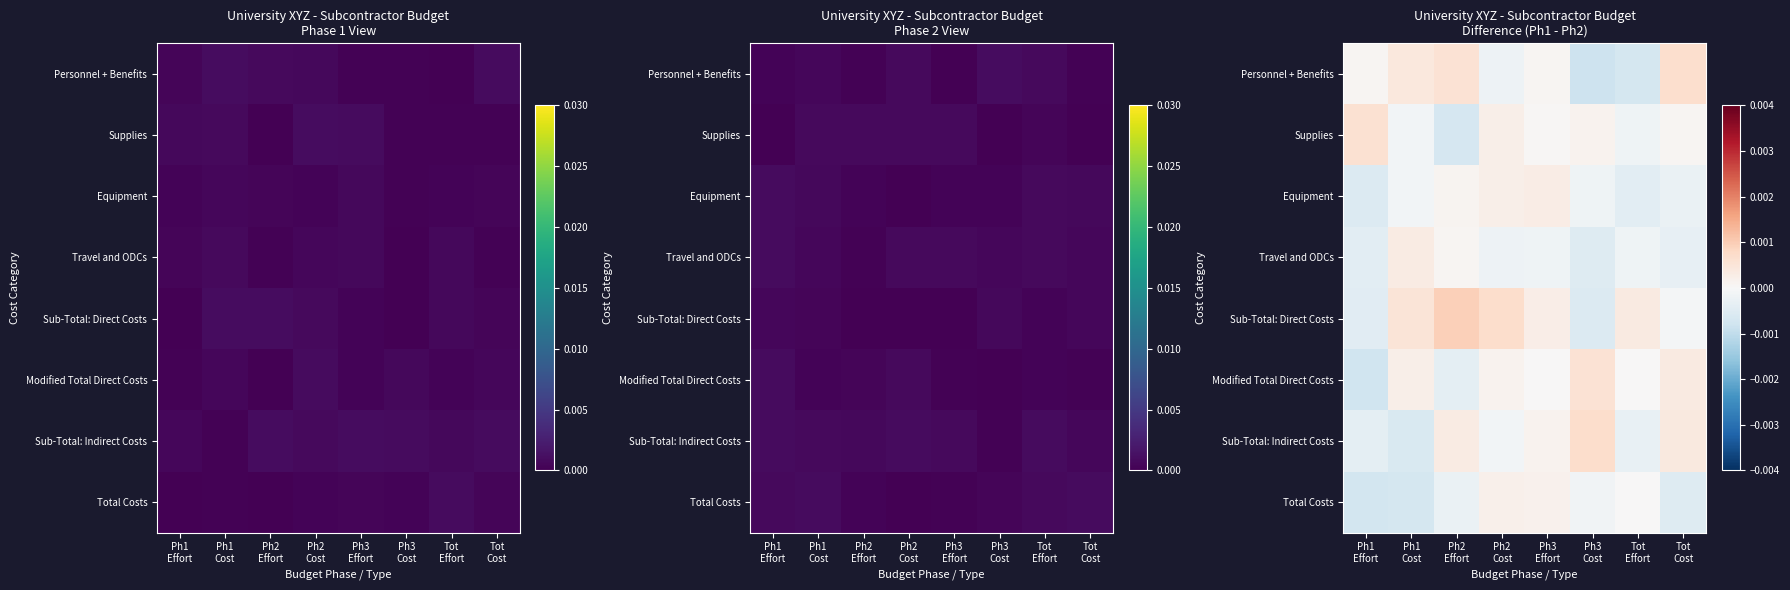

At which category is the sum across all series the highest?

Ph2
Cost